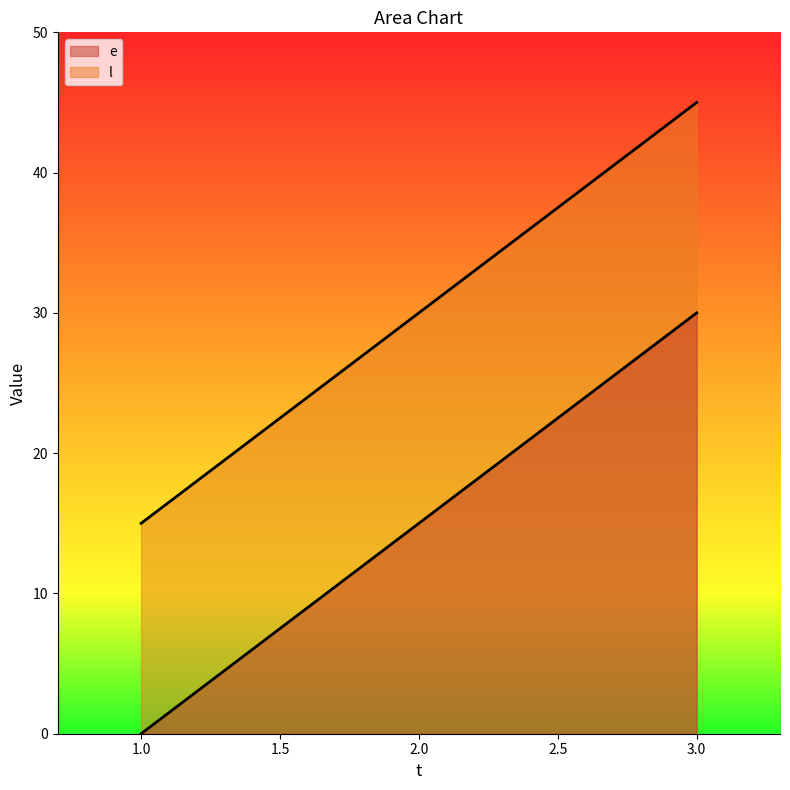

What is the greatest value displayed?

45